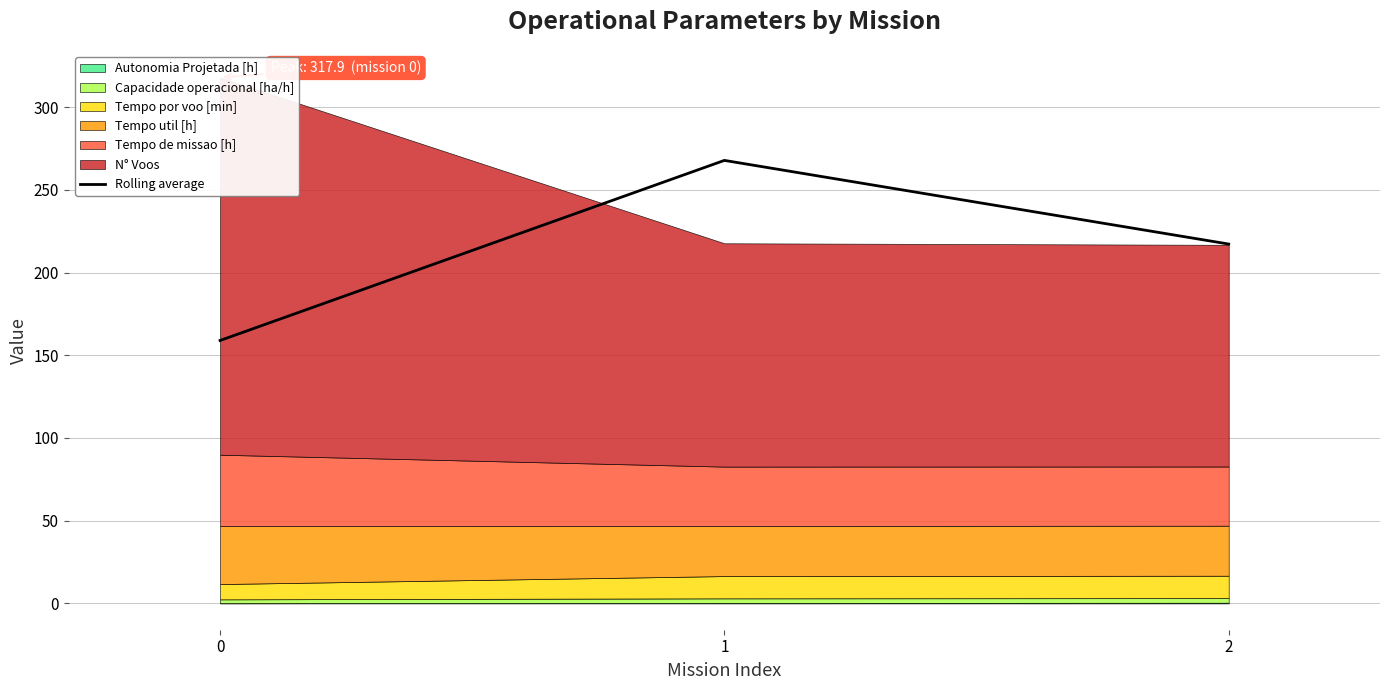

List the labels in order of value, largest first.

1, 2, 0